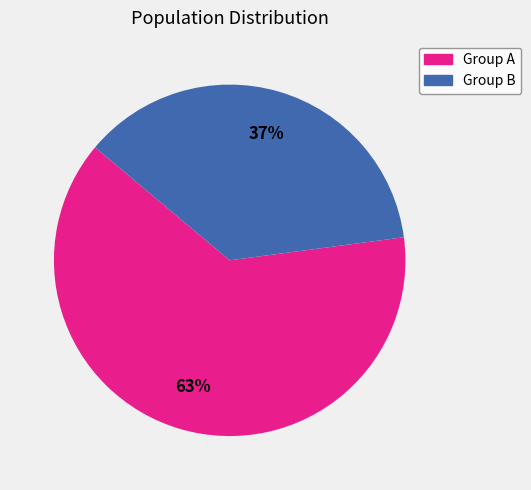

To the nearest percent, what is the average slice percentage?

50%